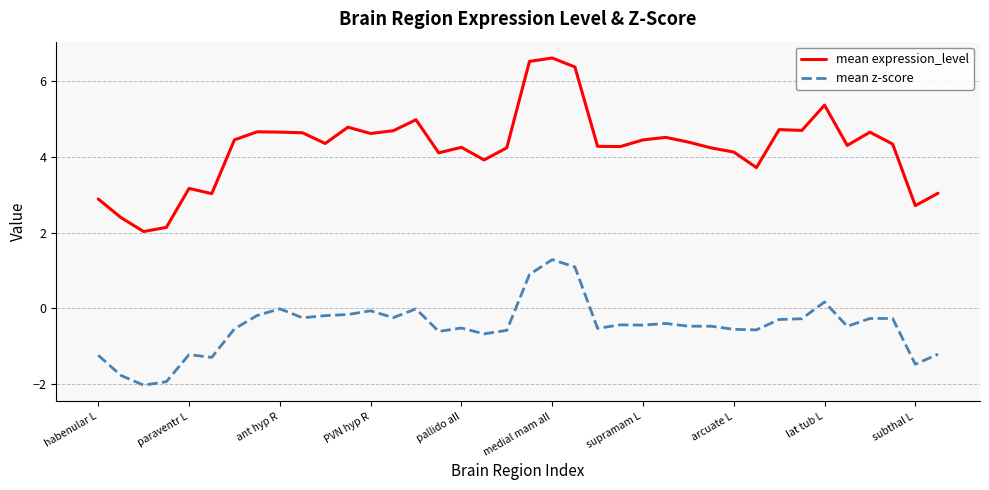

What is the maximum value shown in the chart?

6.6